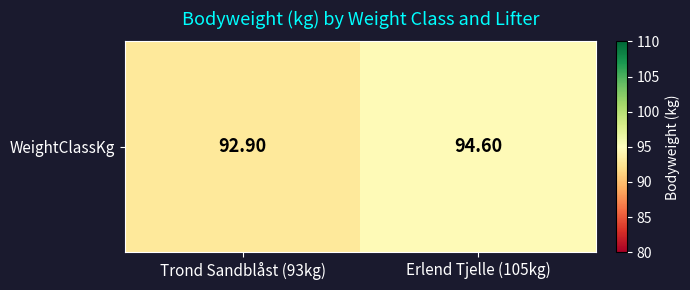

What is the average value?

93.8